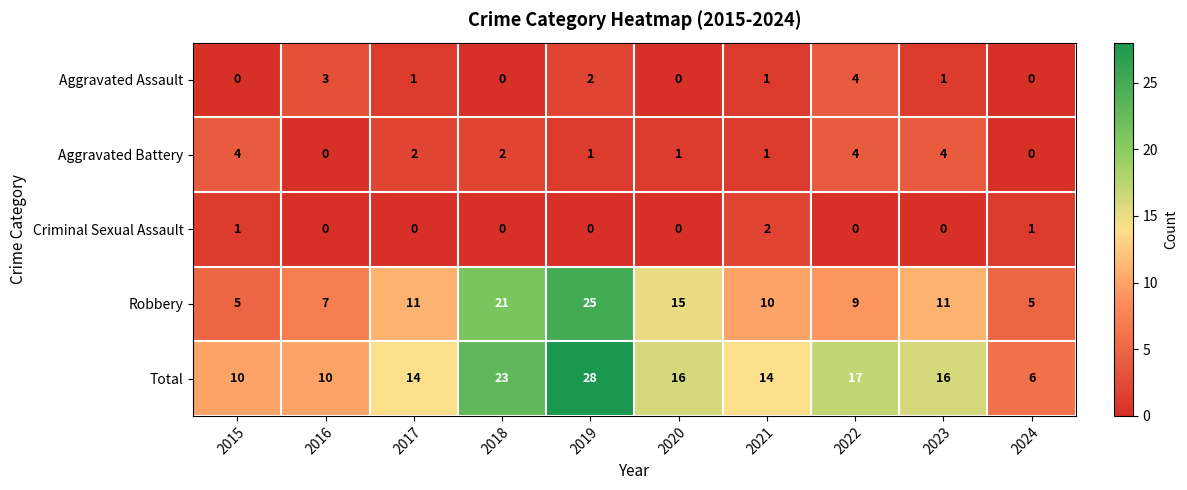

How many values in the Robbery series are below 11?

5